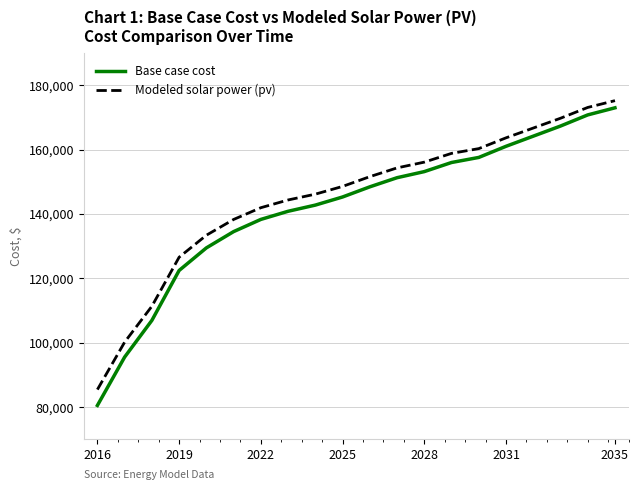

What is the difference between the maximum and minimum values in the Base case cost series?

92436.0